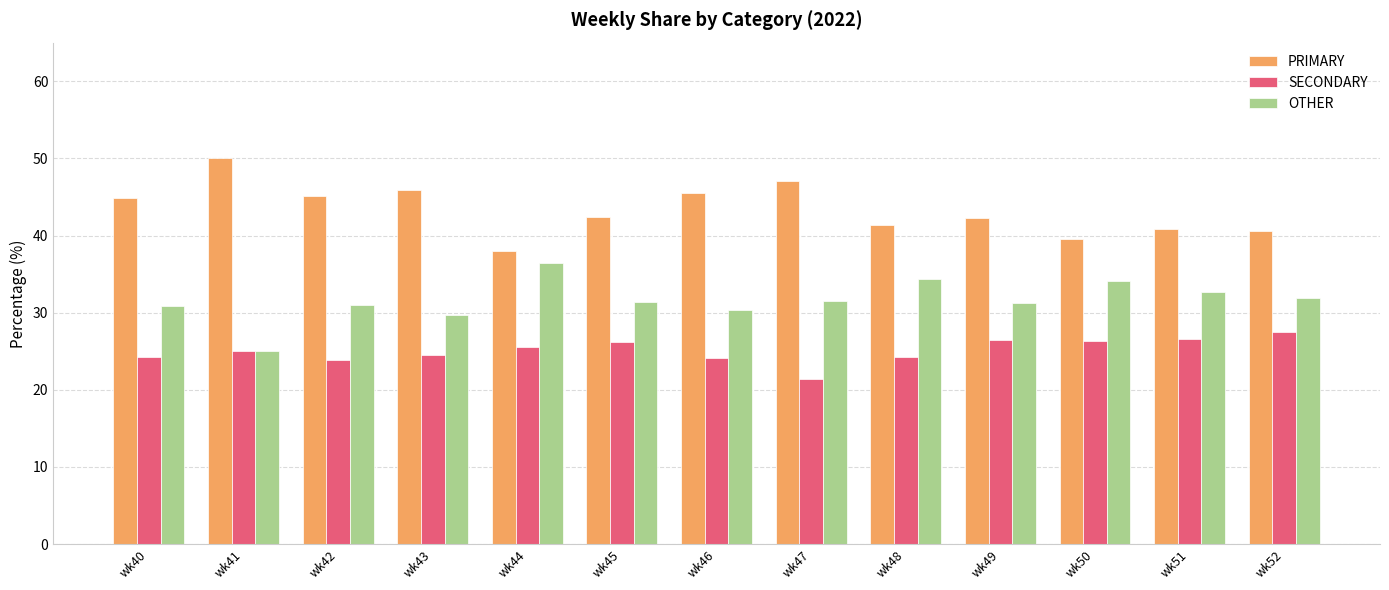

Is the value of PRIMARY at wk47 greater than the value of SECONDARY at wk41?

Yes